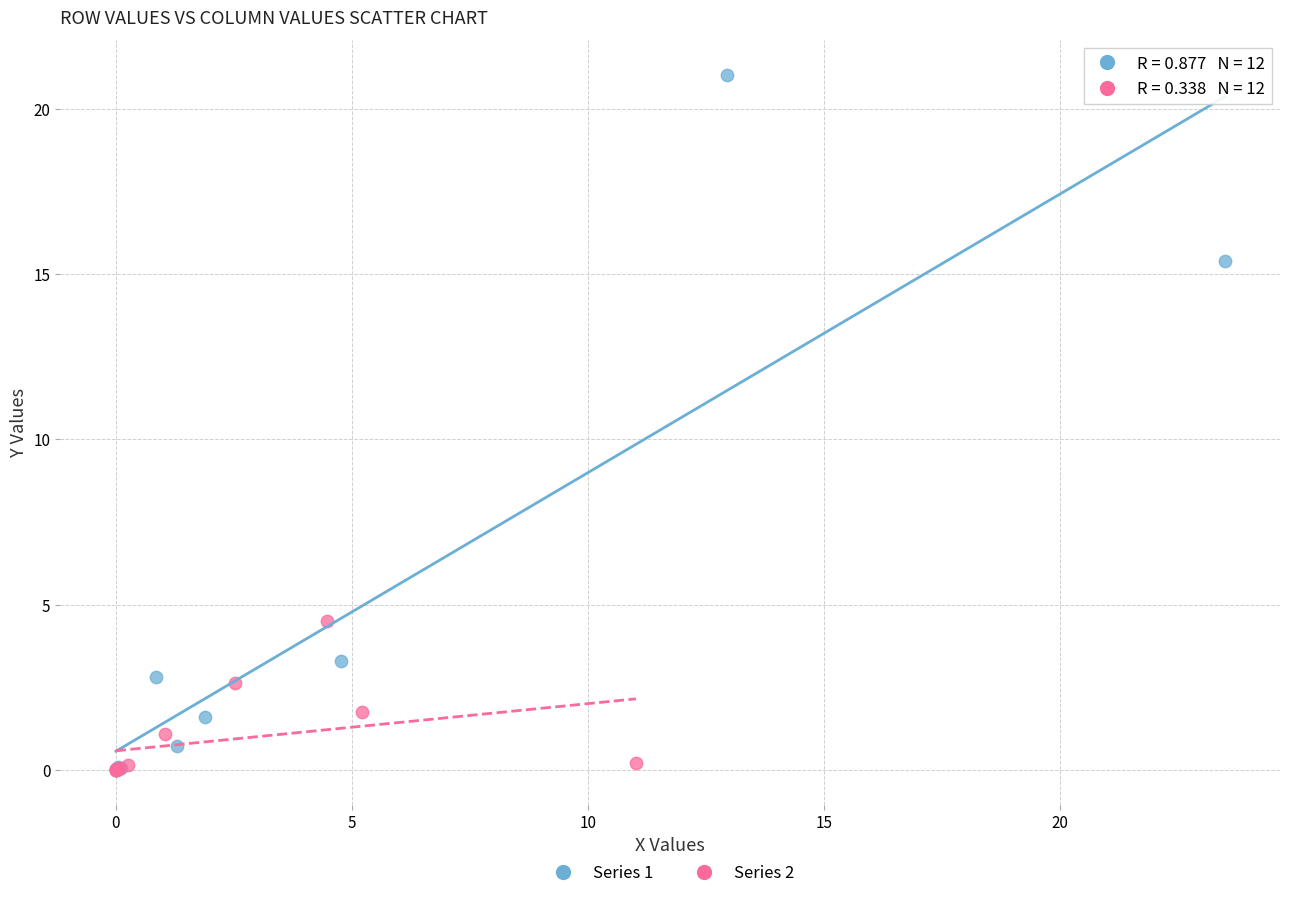

Which series reaches the maximum Y coordinate?

Series 1